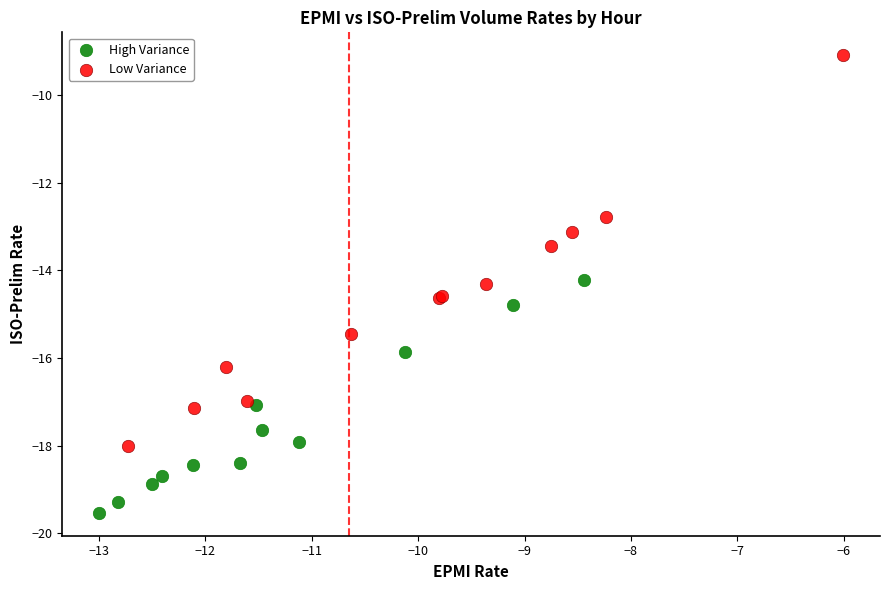

Which series has the widest spread of Y values?

Low Variance